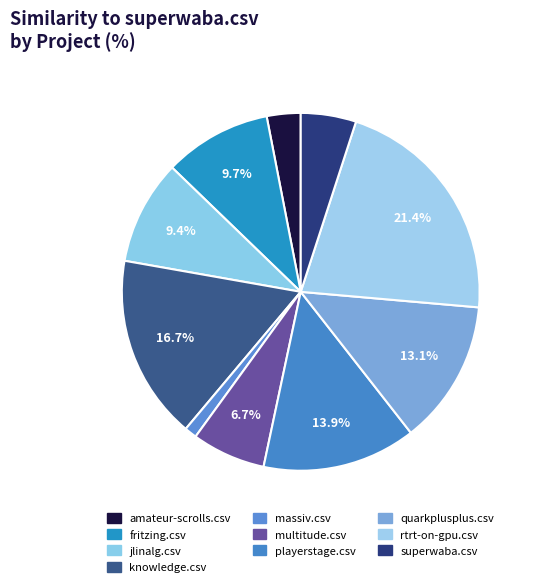

What percentage is NOT represented by amateur-scrolls.csv?

96.9%